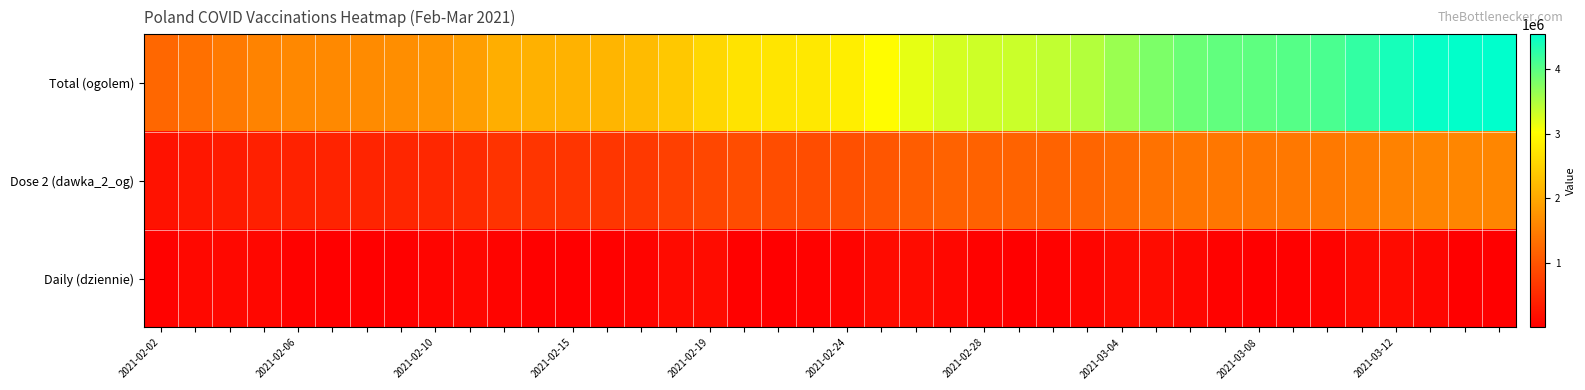

Reading left to right, what are all the values shown in this chart?

Total (ogolem): 1231716	1342435	1461578	1566604	1617764	1641158	1656708	1688465	1773715	1884113	2071009	2107089	2122245	2159146	2230117	2384794	2556999	2697815	2715159	2759436	2832659	2990683	3163856	3269812	3316073	3336354	3383426	3465576	3619316	3791577	3900665	3951104	3969496	4024036	4086863	4229118	4391256	4487273	4517537	4530783
Dose 2 (dawka_2_og): 233129	289190	344432	395375	424730	440365	450496	462336	482146	523921	624907	640650	645971	658235	691380	774060	865884	925682	929965	934782	955779	1031518	1121050	1168058	1180304	1186747	1192900	1214741	1281179	1366648	1412016	1424715	1430422	1436634	1445170	1487467	1555400	1595520	1602745	1606154
Daily (dziennie): 53476	108410	115740	101768	48905	22484	14568	30892	84033	107631	71541	33608	13587	34636	68964	150118	167939	33518	14973	41302	68878	154633	167799	99686	43193	17455	44681	79551	151148	168158	104564	47707	17113	33477	60748	137991	156983	90582	27225	11069